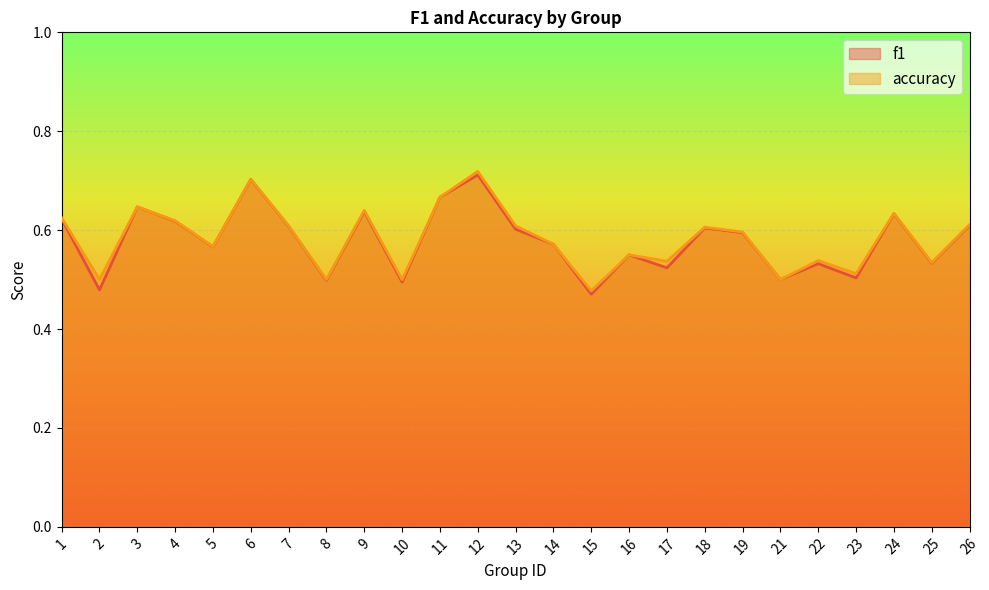

List the series in order of their peak value, highest first.

accuracy, f1